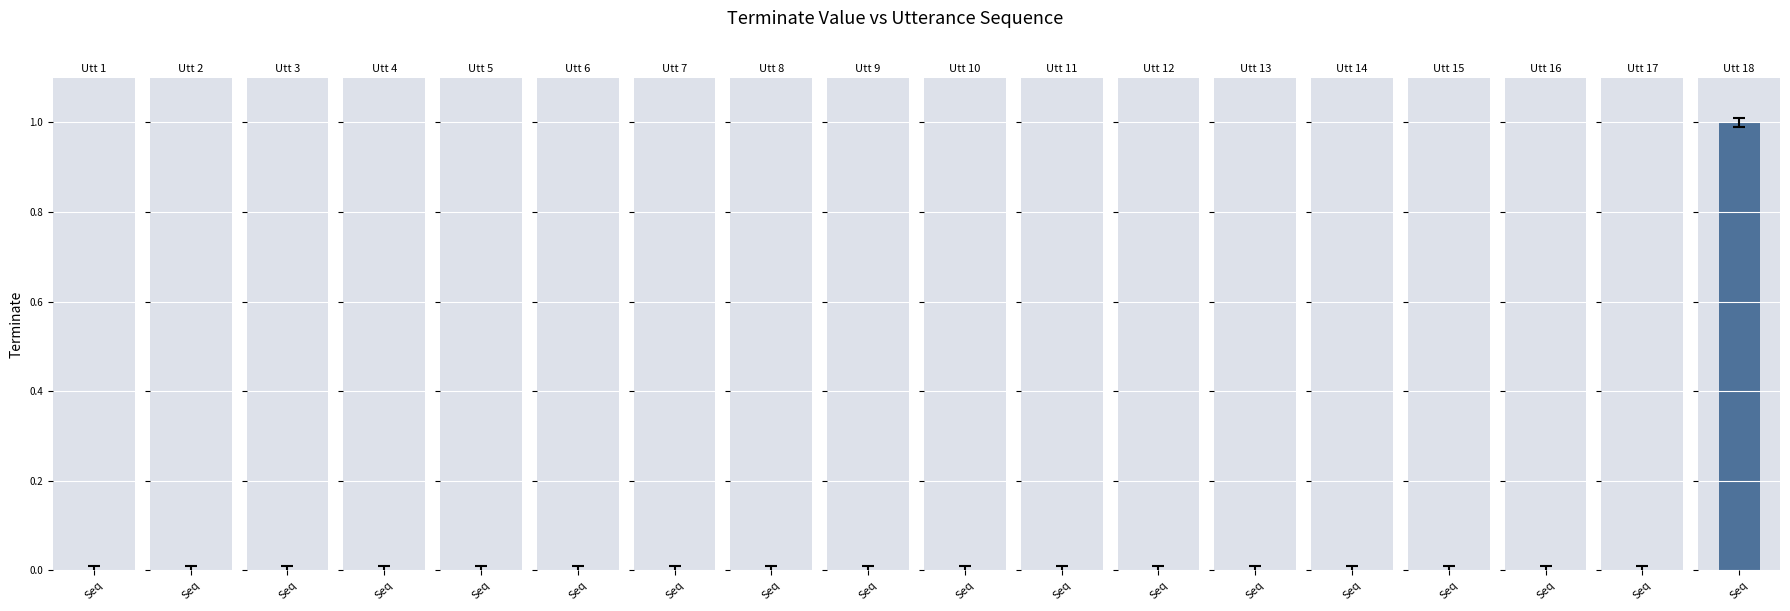

Which label corresponds to the smallest value in the chart?

1